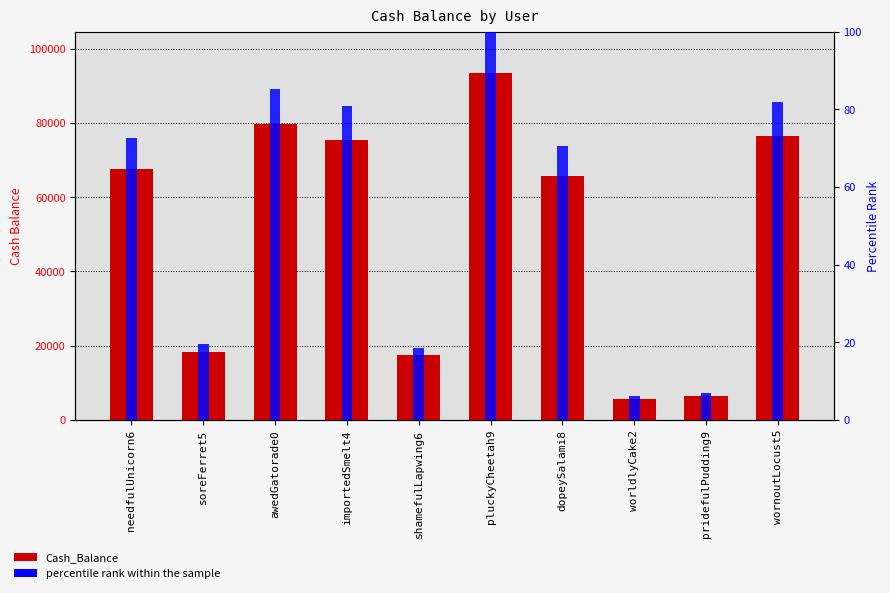

What is the sum of the Cash_Balance values at worldlyCake2 and pluckyCheetah9?

99072.0